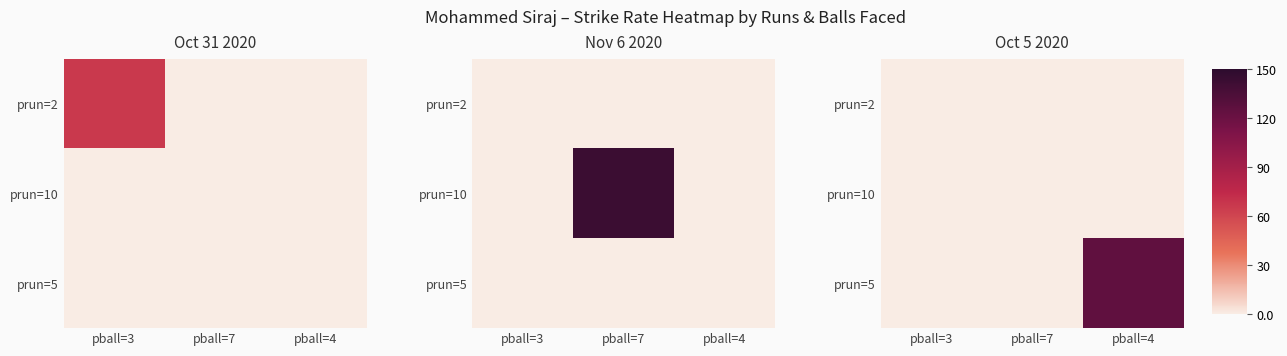

The value of prun=2 at pball=4 is 0. True or false?

True